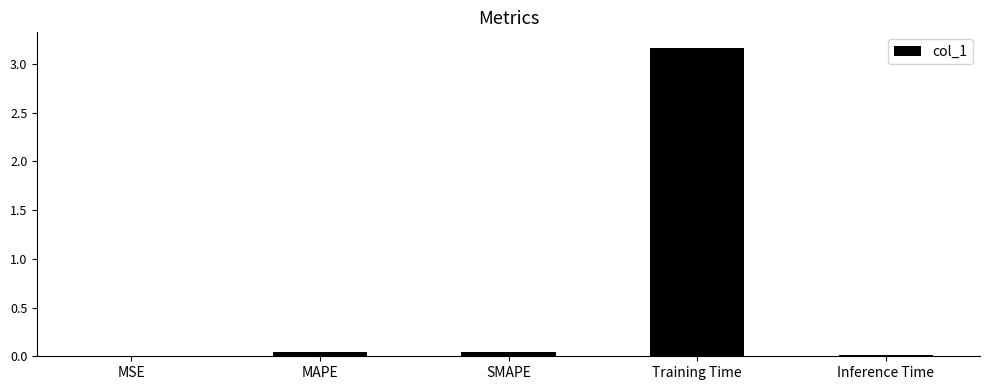

True or false: the data shows 0.0 at MSE.

True